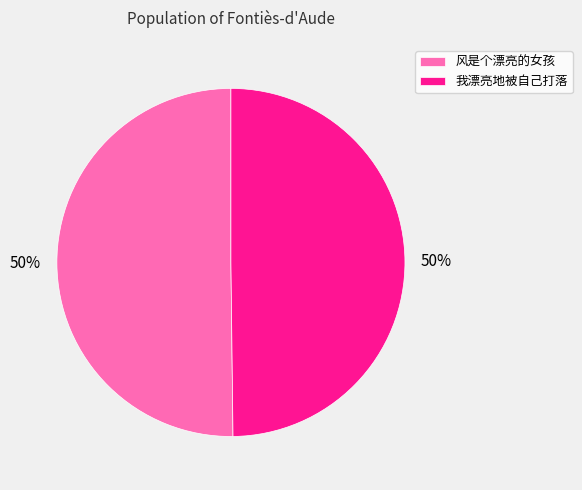

Count the number of slices in the pie.

2